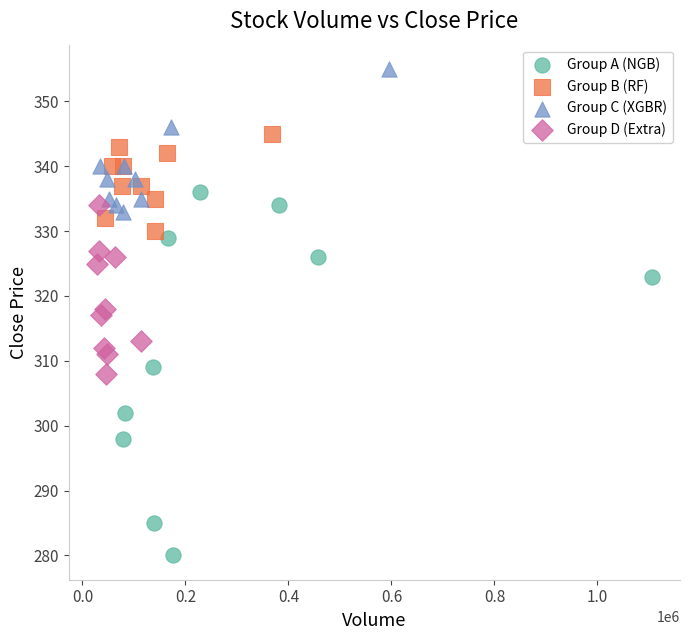

What are all the series names shown in the legend?

Group A (NGB), Group B (RF), Group C (XGBR), Group D (Extra)